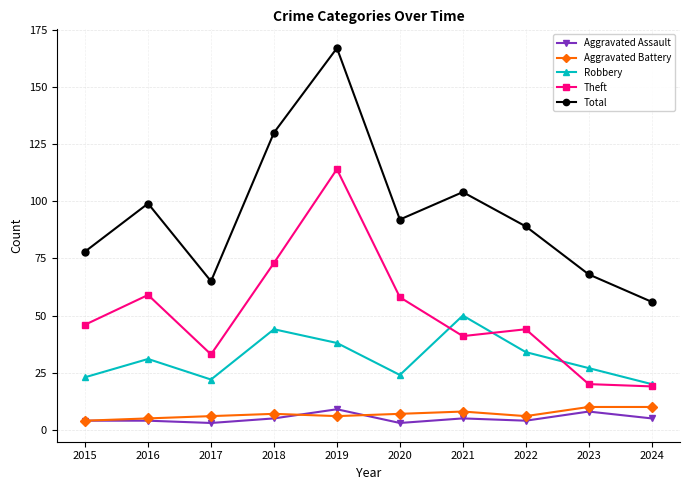

Where is the first local minimum for Total?

2017